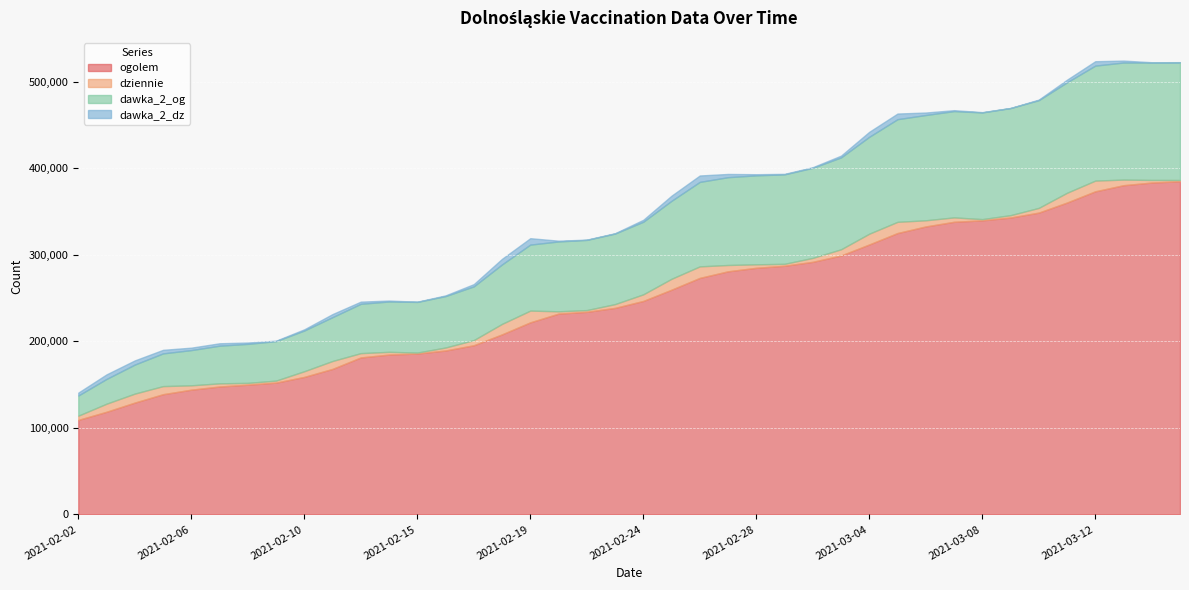

What is the spread (max minus min) of values at 2021-02-26?

265774